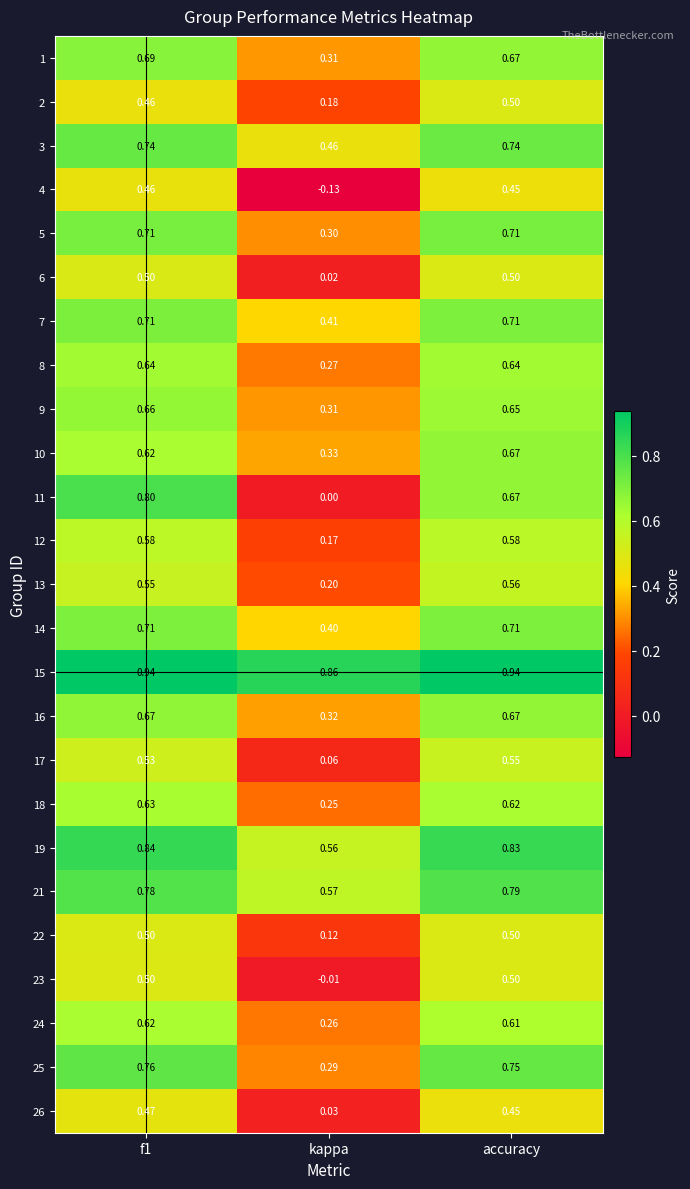

Which series changed the most between kappa and accuracy?

11